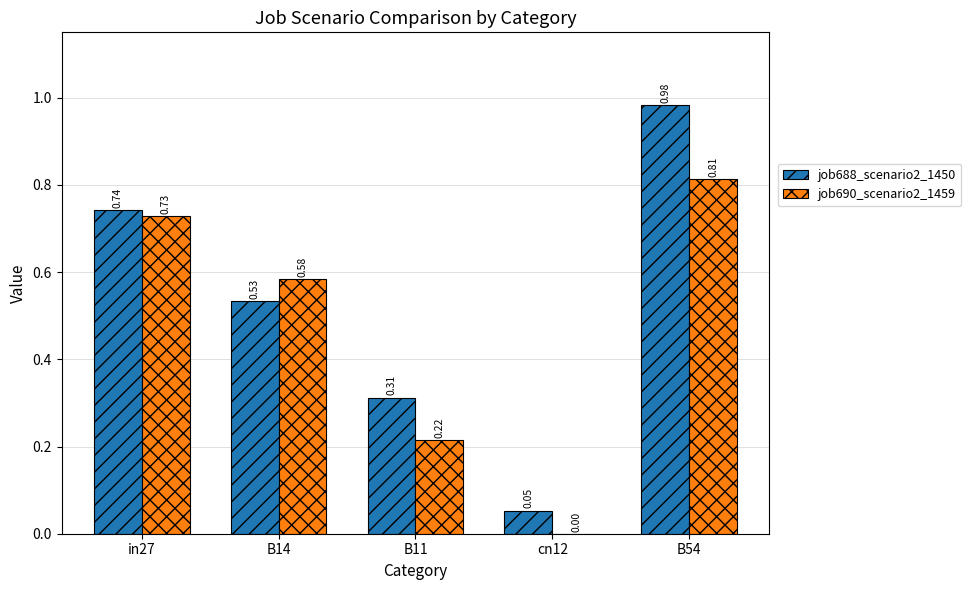

At which category is the sum across all series the highest?

B54